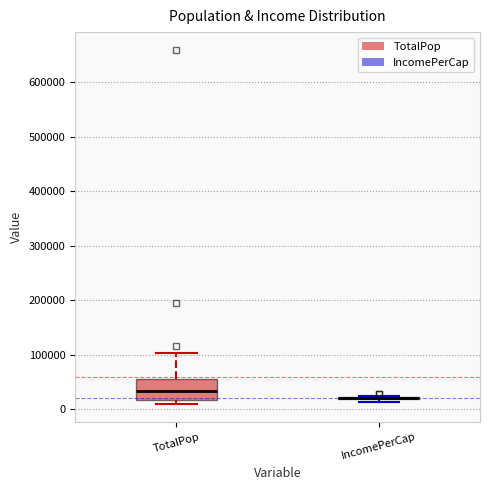

Which box is the tallest, from its lower edge to its upper edge?

TotalPop